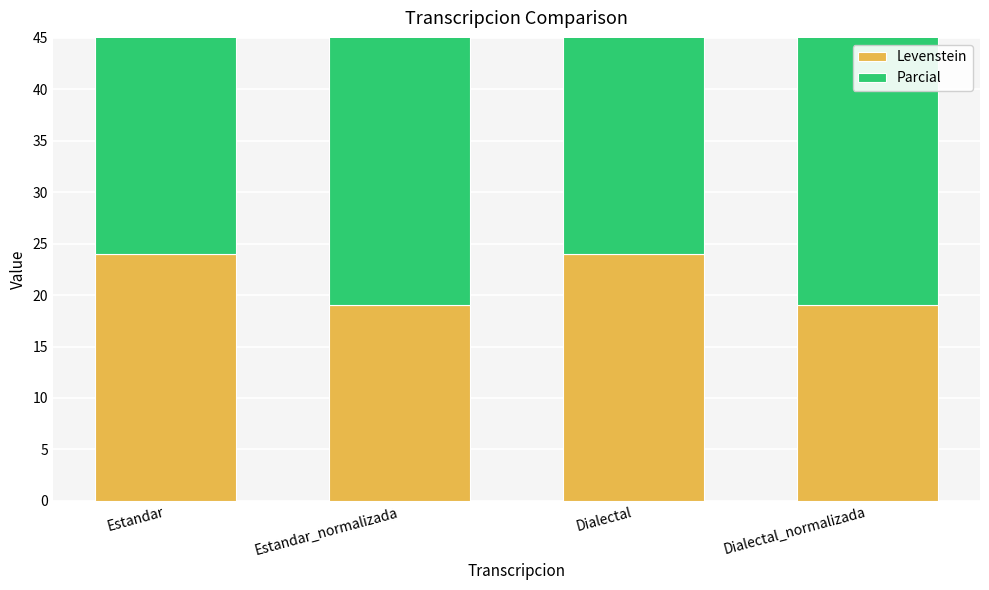

At Dialectal_normalizada, list the series in order from smallest to largest.

Levenstein, Parcial